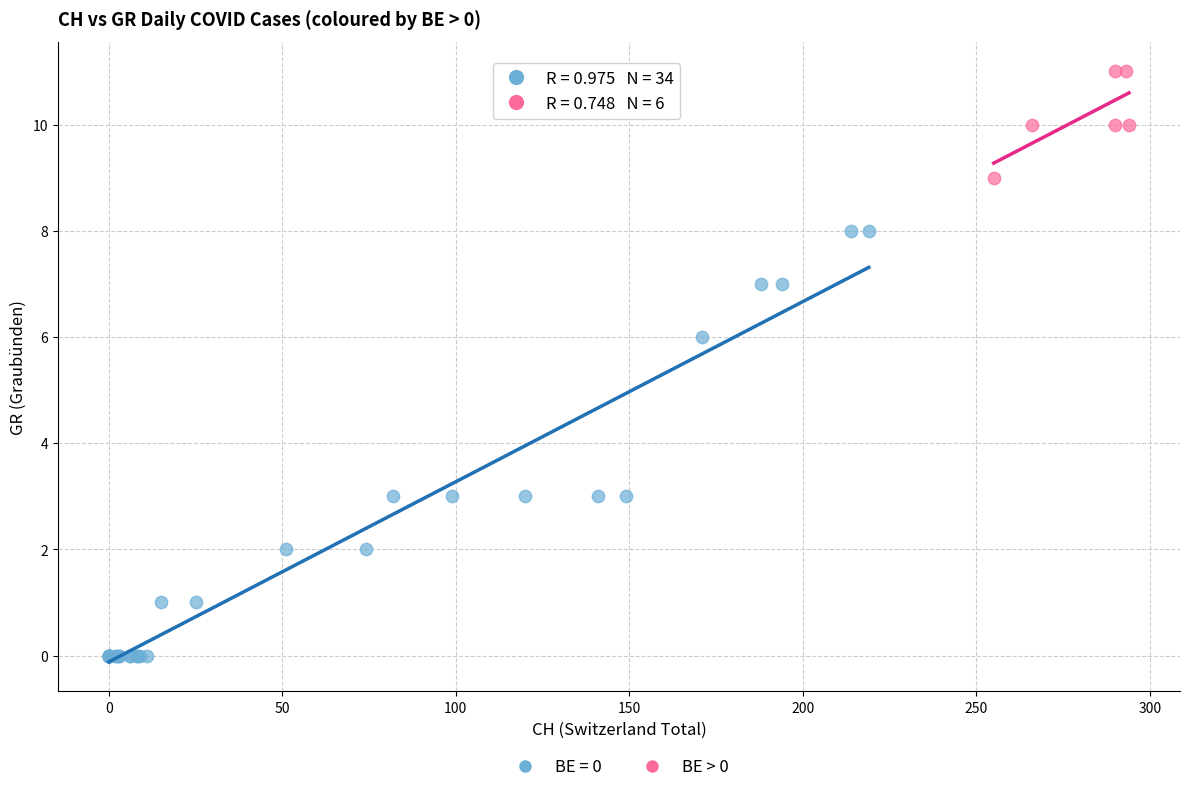

Which series reaches the minimum Y coordinate?

BE = 0